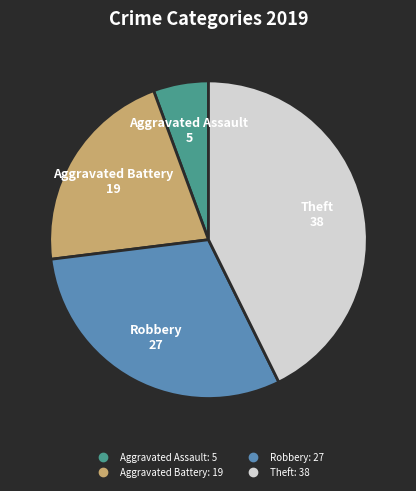

What is the ratio of the value at Aggravated Battery to the value at Robbery?

0.7